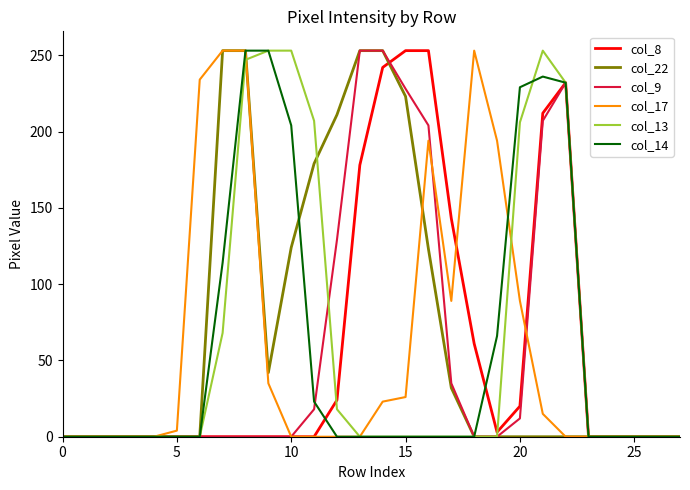

What is the greatest value displayed?

253